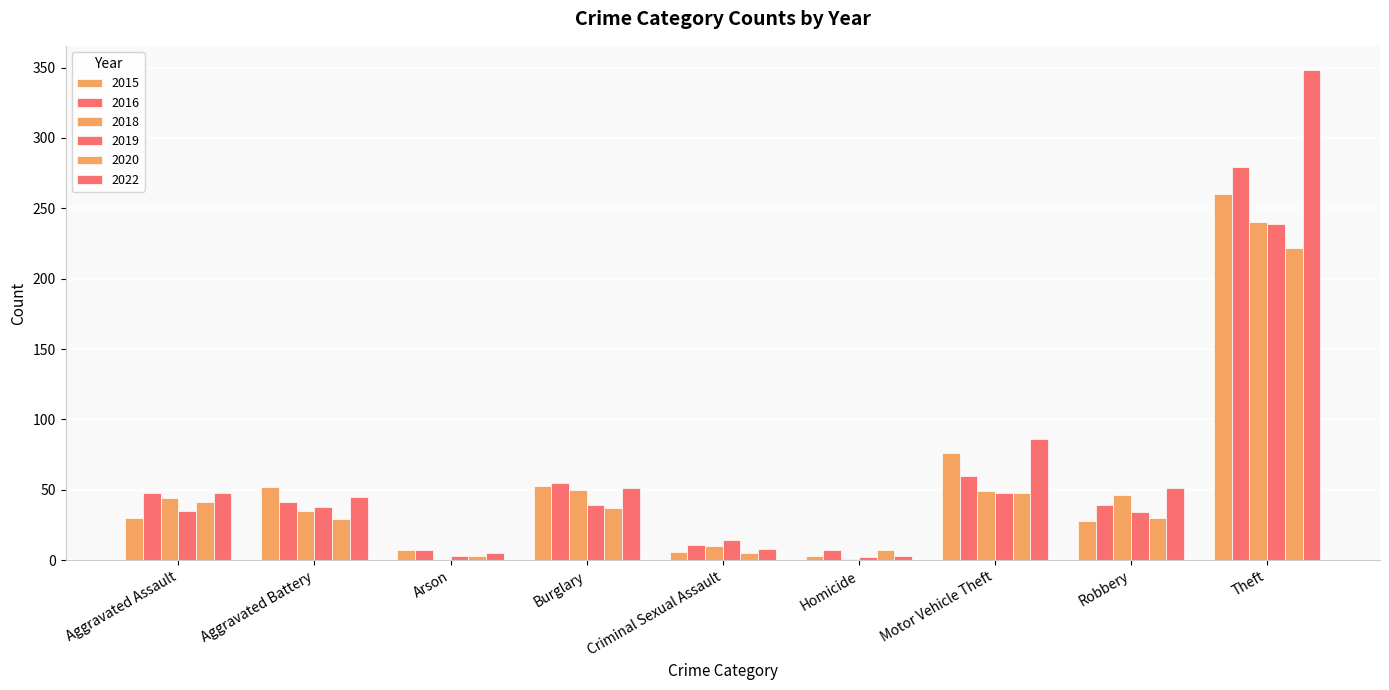

What is the total value across all series at Theft?

1588